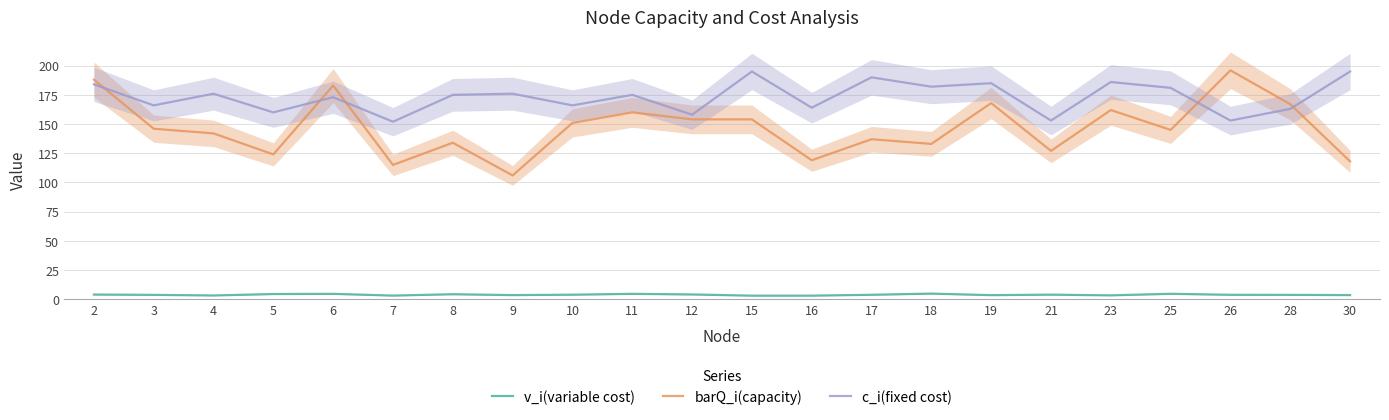

What are all the series names shown in the legend?

v_i(variable cost), barQ_i(capacity), c_i(fixed cost)